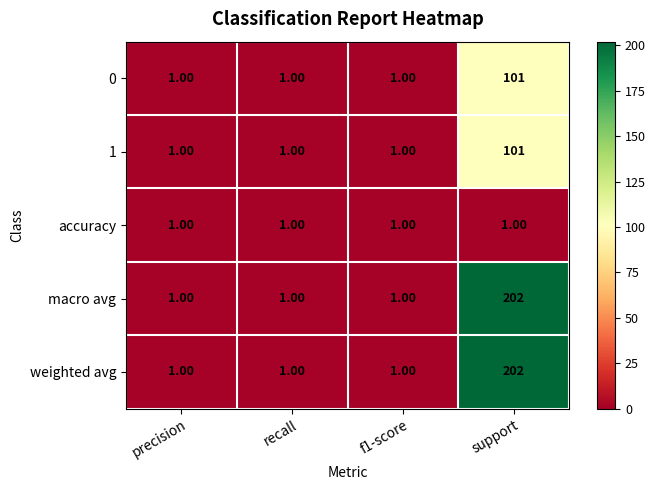

What is the sum of all accuracy values?

4